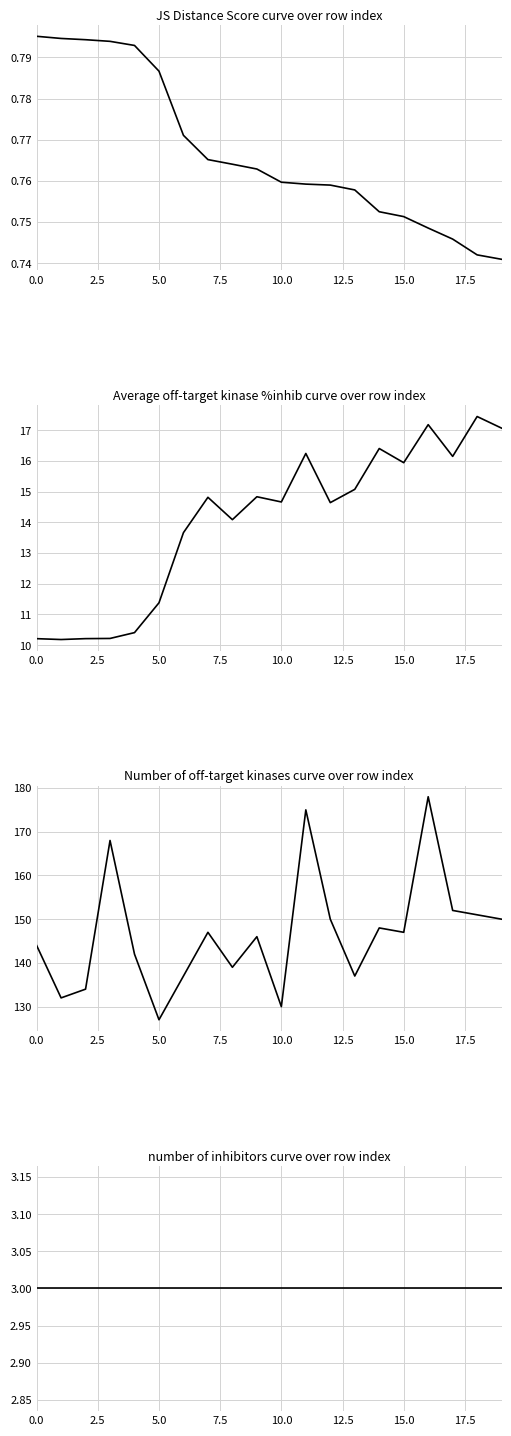

The value of number of inhibitors at 15 is 3.0. True or false?

True